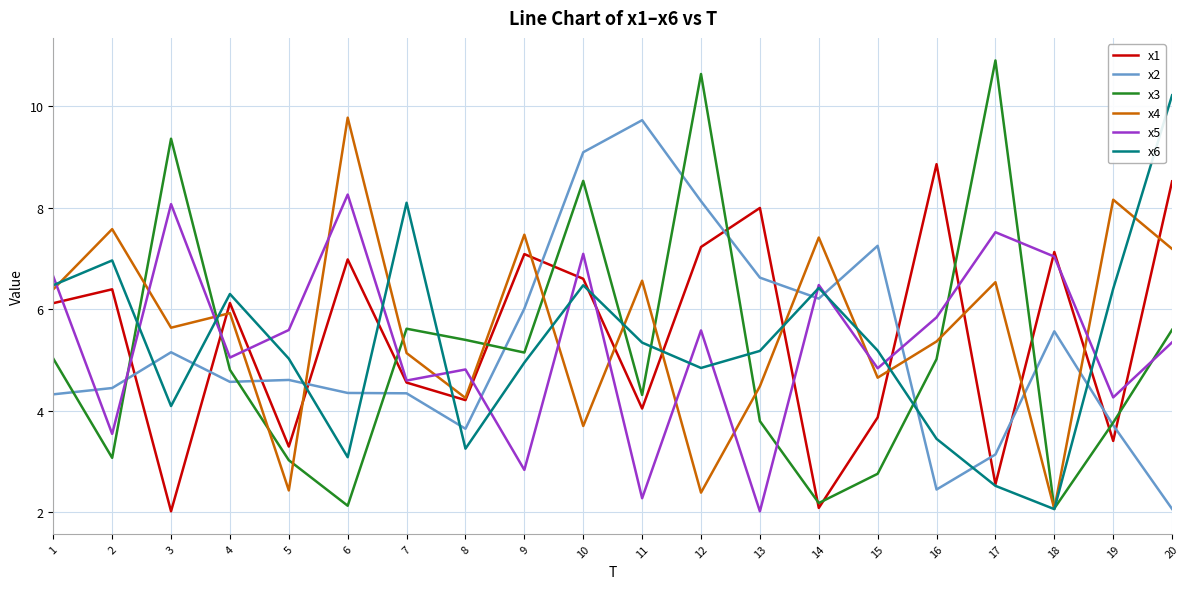

Which category has the lowest value in the x2 series?

20